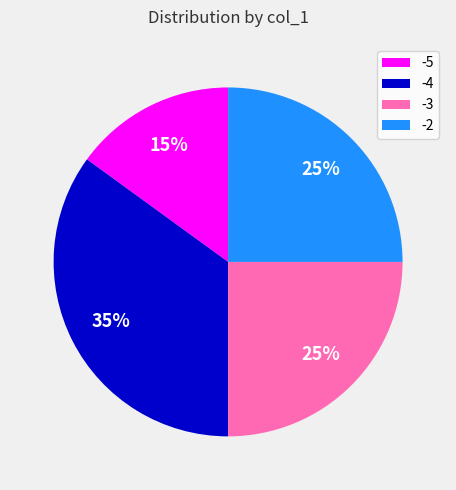

Count the number of slices in the pie.

4